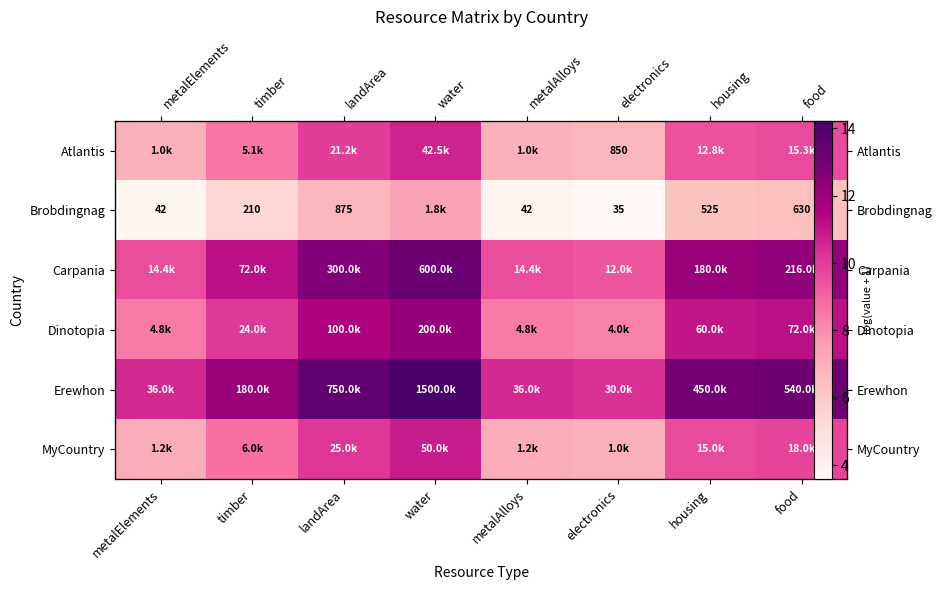

What is the smallest value displayed?

3.6